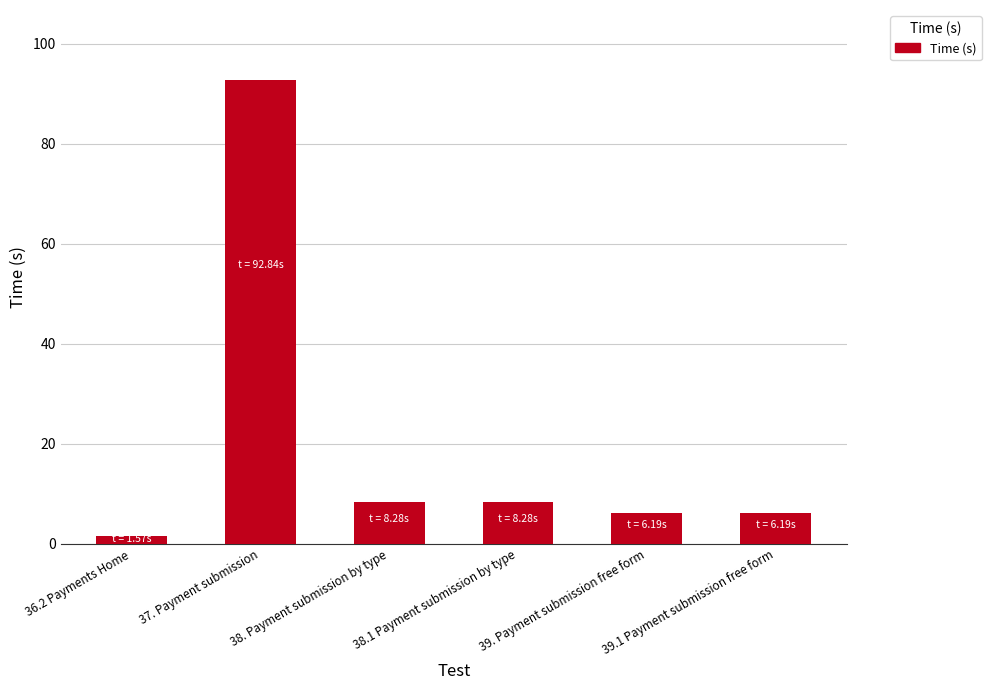

How many values are below 8?

3